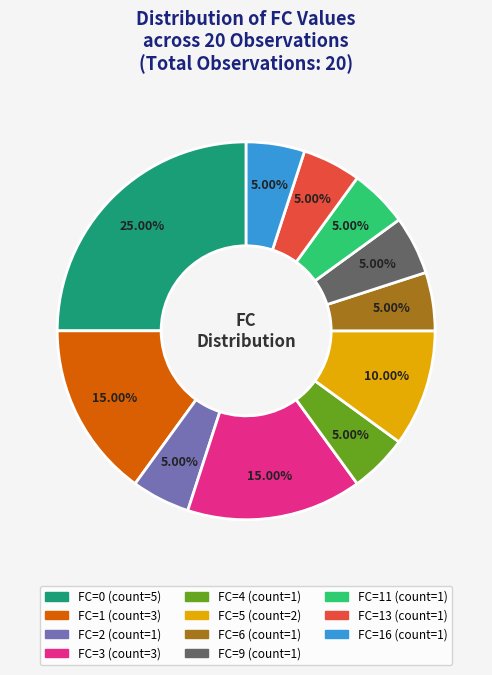

Is there any slice that represents more than half of the pie?

No